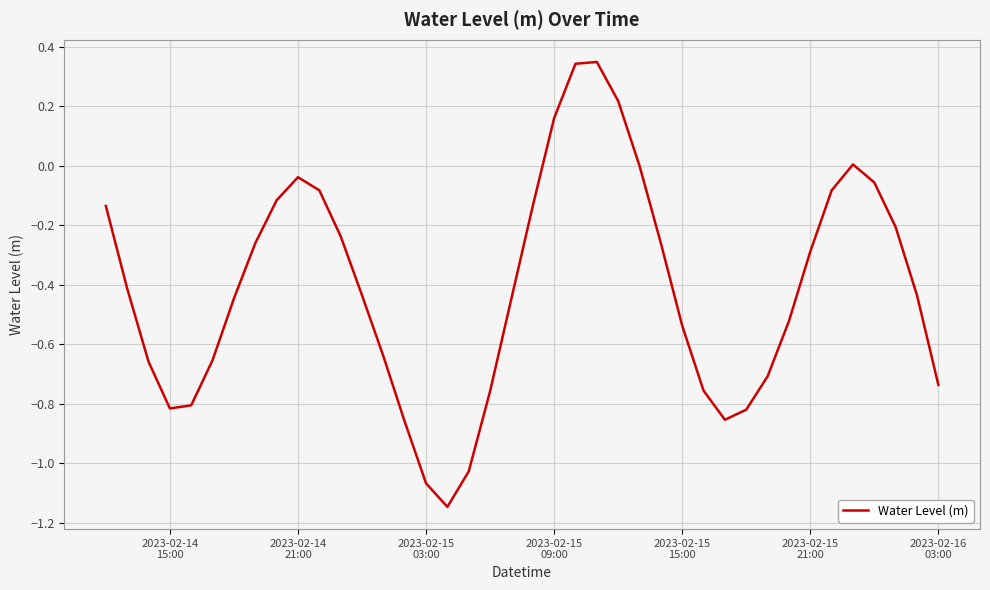

What is the difference between the maximum and minimum values?

1.5